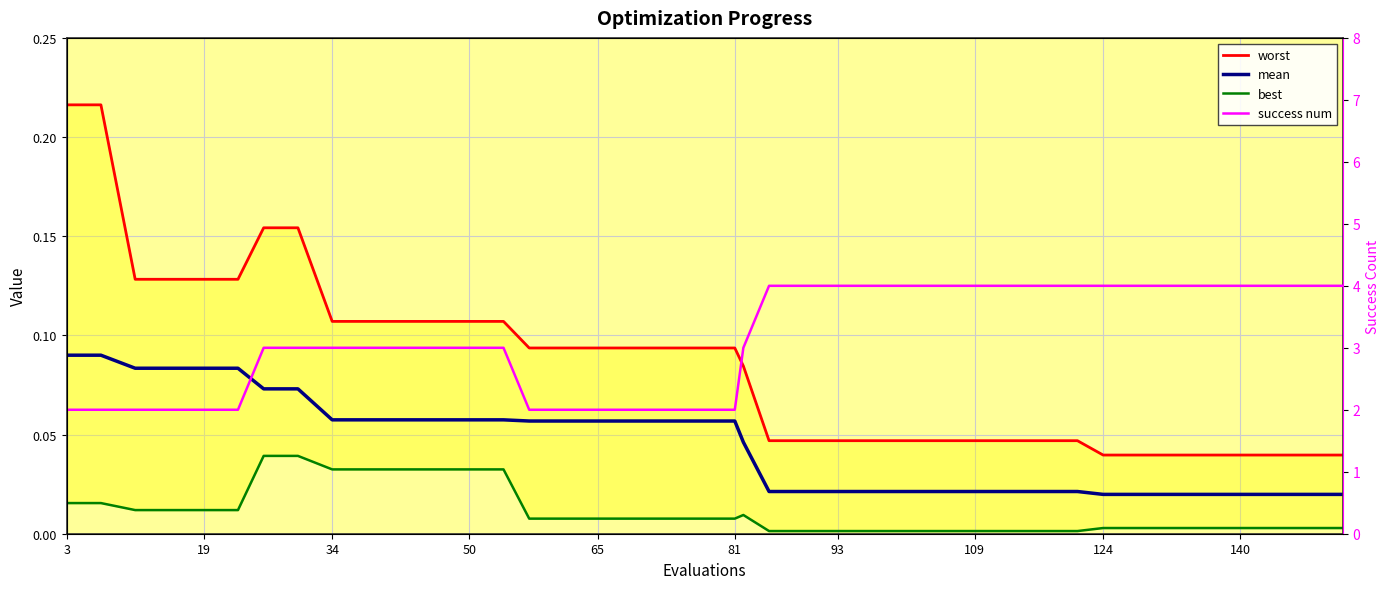

How many lines are shown in the chart?

4